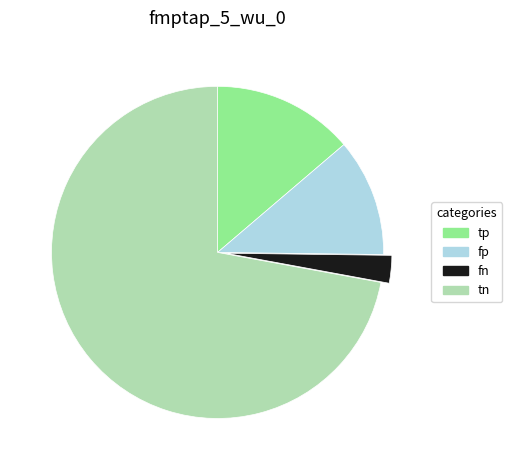

Which slice represents more than half of the pie?

tn